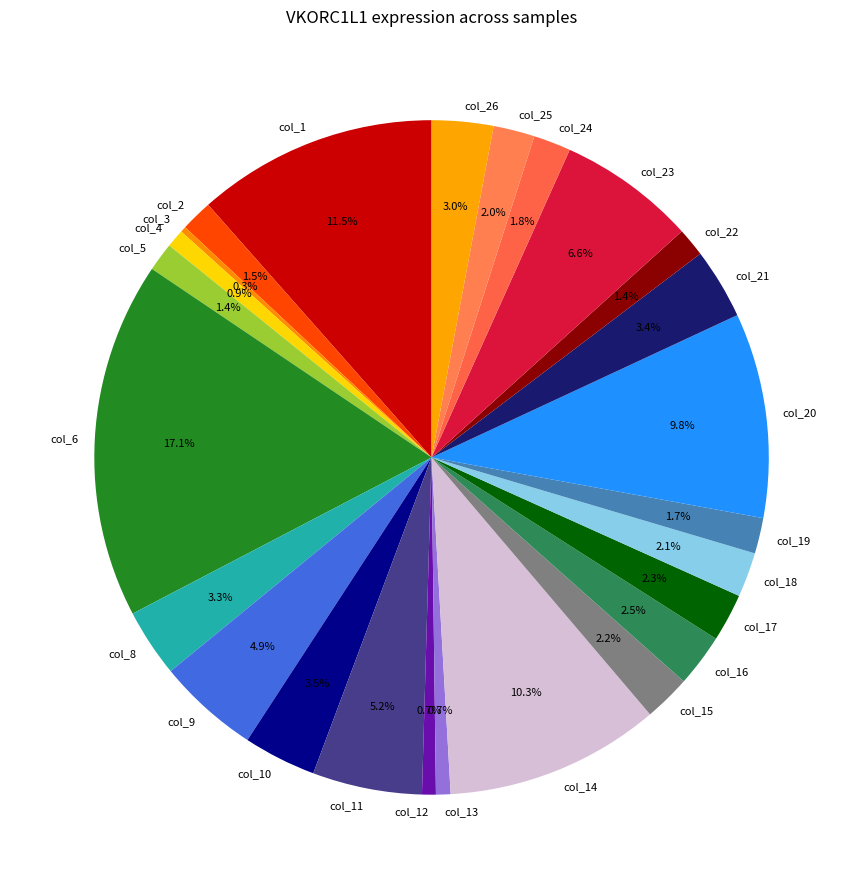

Which has a higher value, col_23 or col_5?

col_23